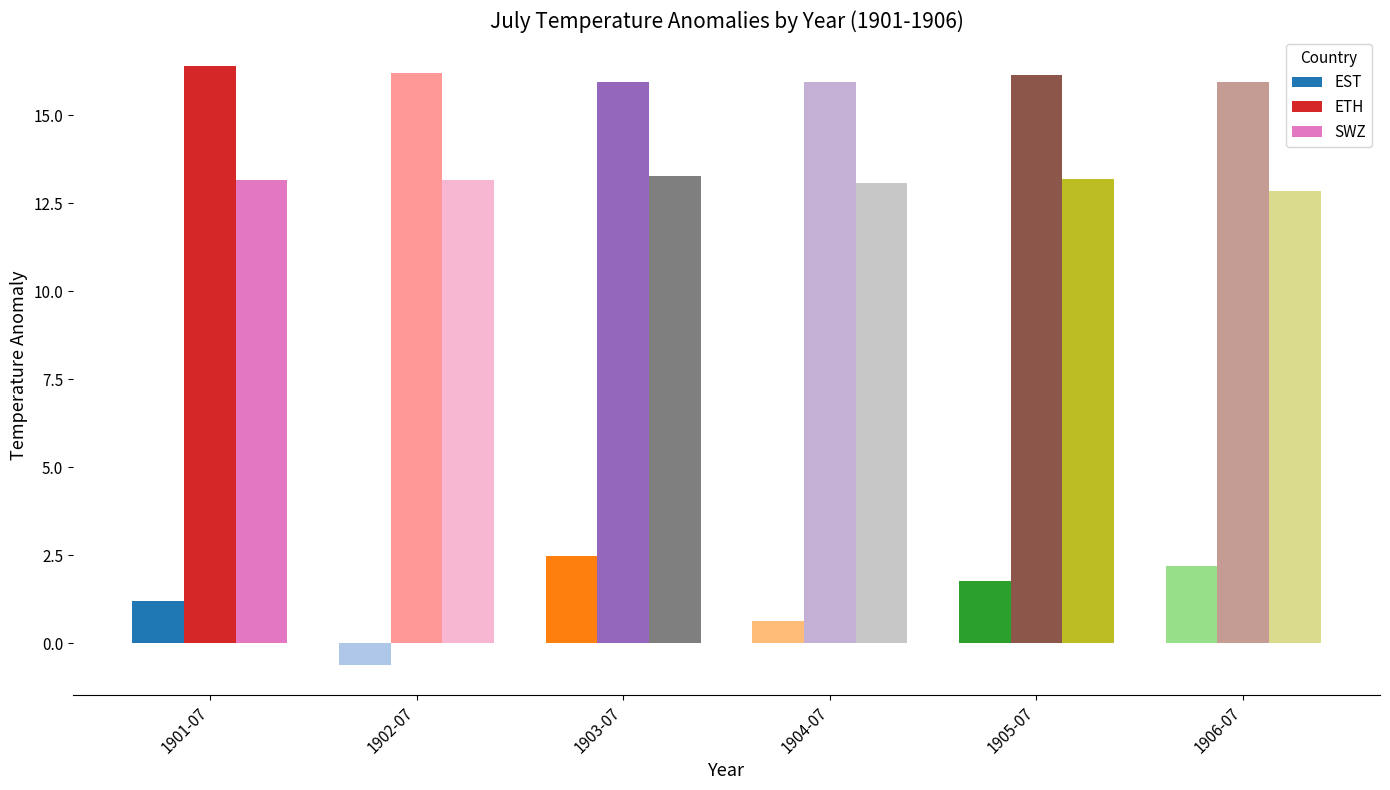

Which series has the largest total across all categories?

ETH